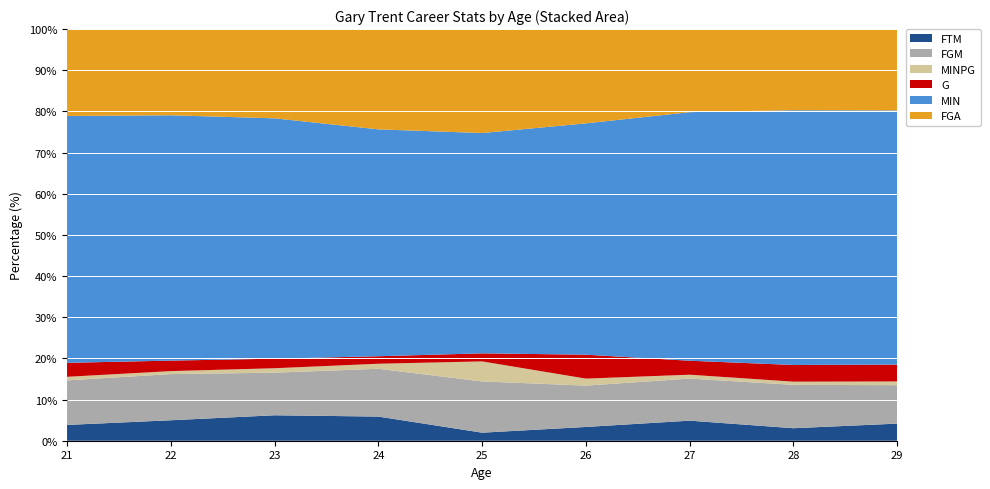

What is the highest value of the FTM series?

6.2